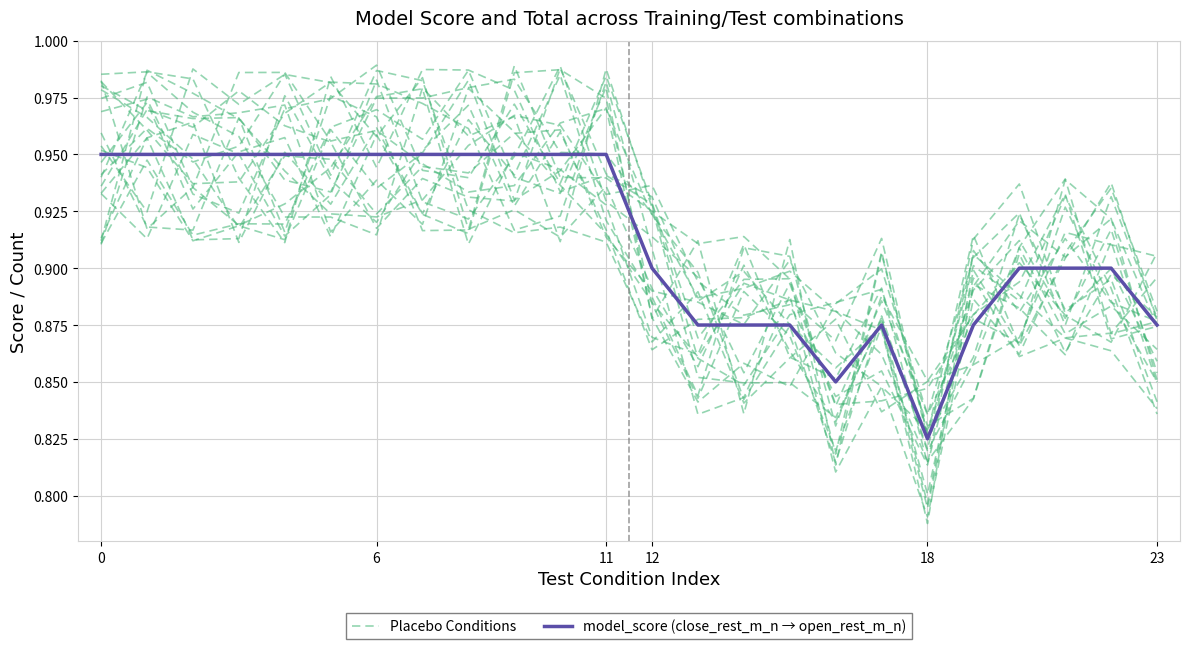

In model_score (close_rest_m_n → open_rest_m_n), how many points are higher than both neighbors (excluding endpoints)?

1